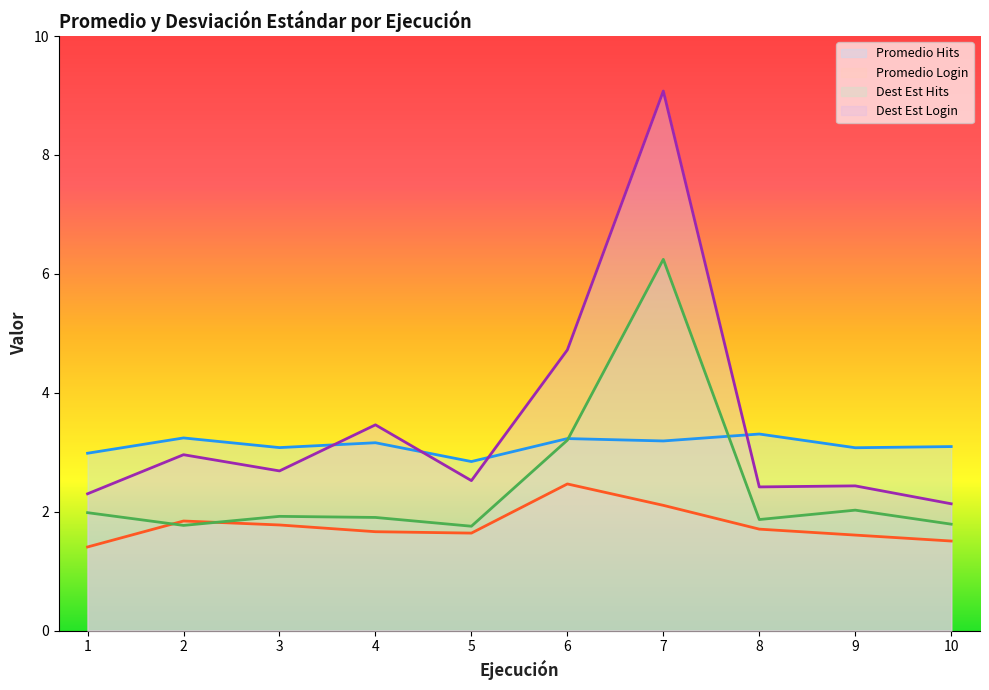

What is the difference between the maximum and minimum values in the Promedio Login series?

1.1